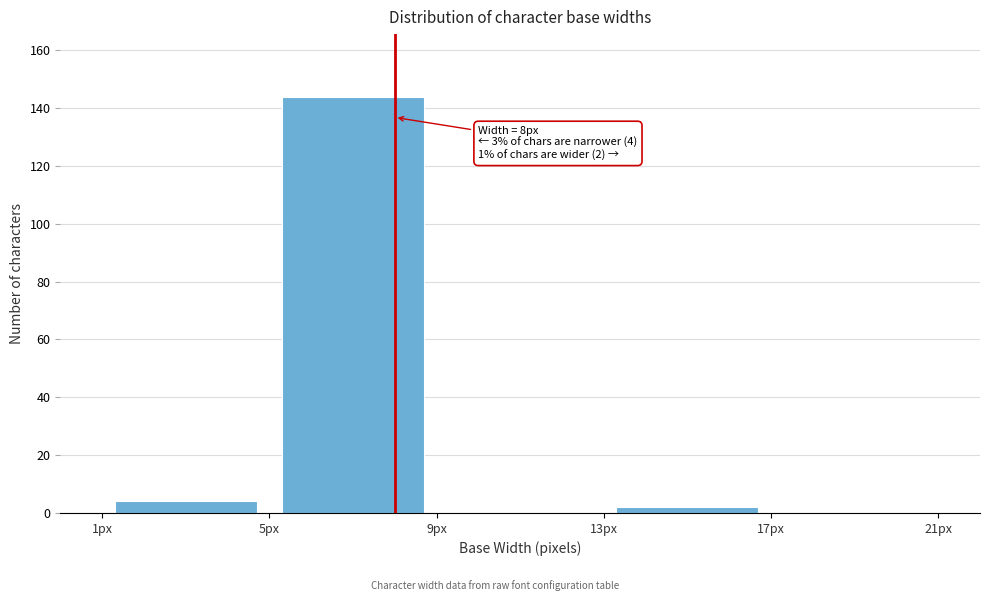

Which range on the x-axis has the tallest bar?

5 to 9